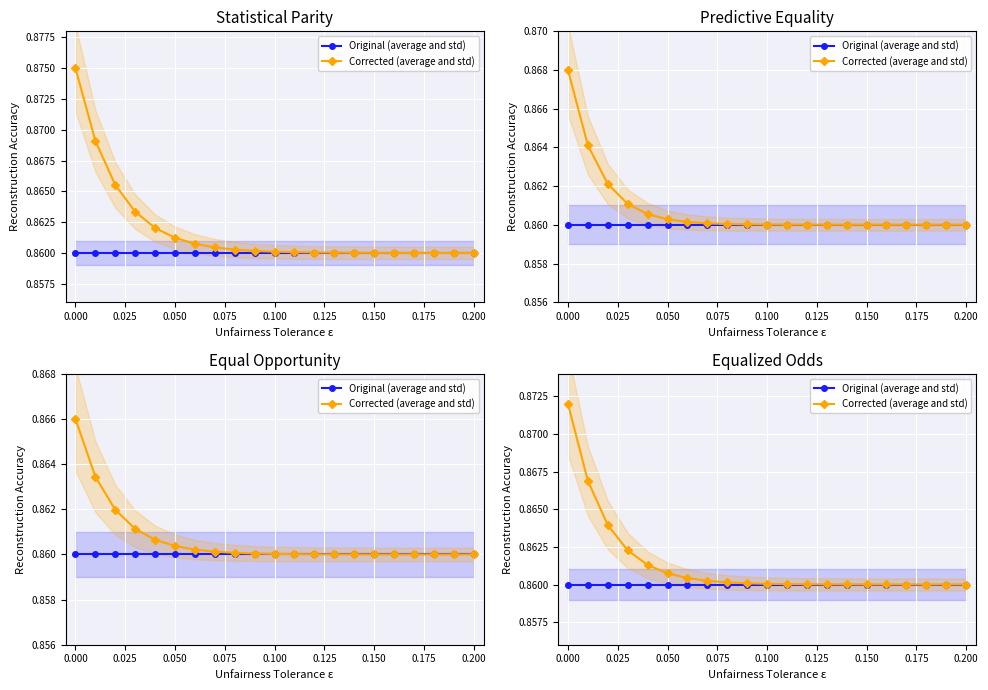

What is the sum of the Original (average and std) values at 0.000 and 0.200?

1.7